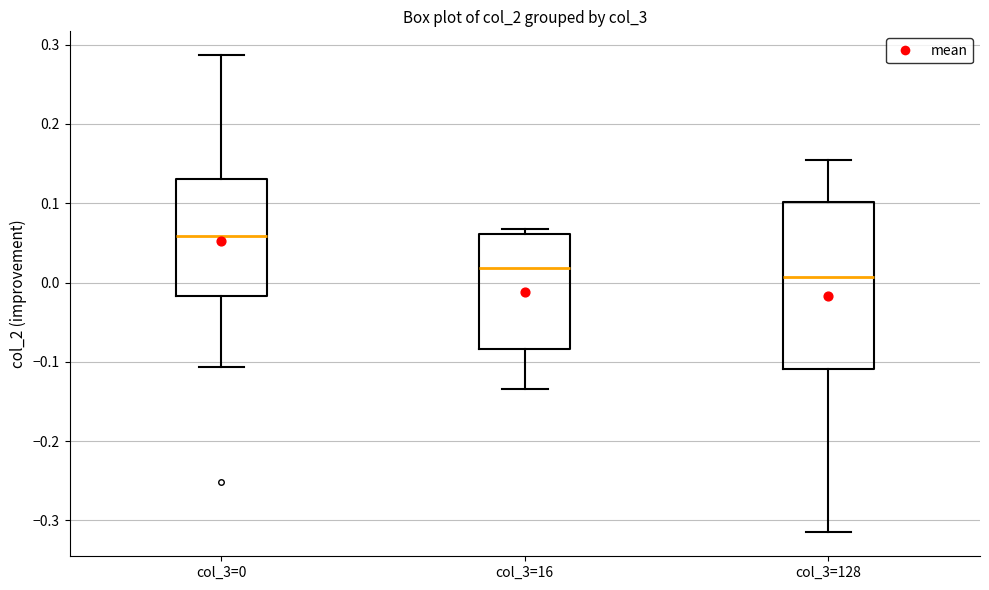

Which box has the highest median line?

col_3=0